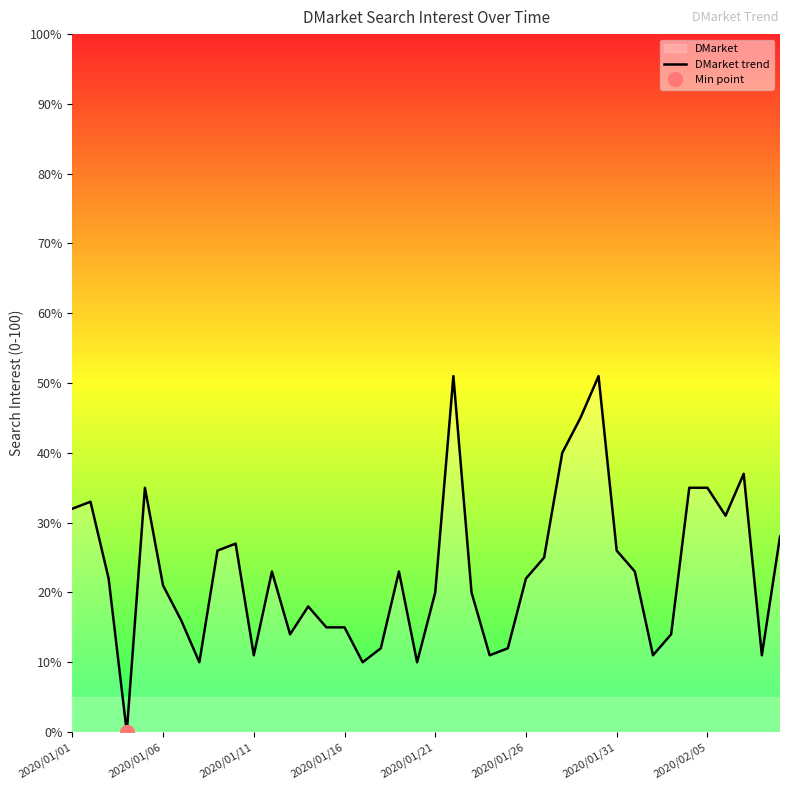

Where does the data first go above 22?

2020/01/01